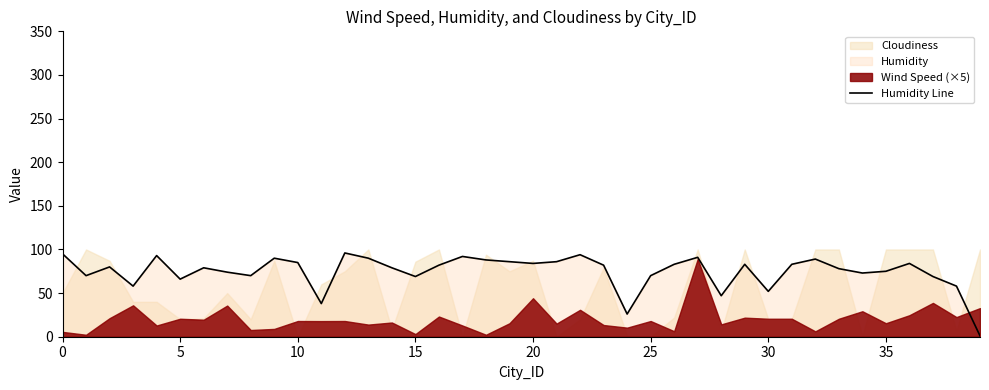

True or false: the data shows 118 at 20.

False